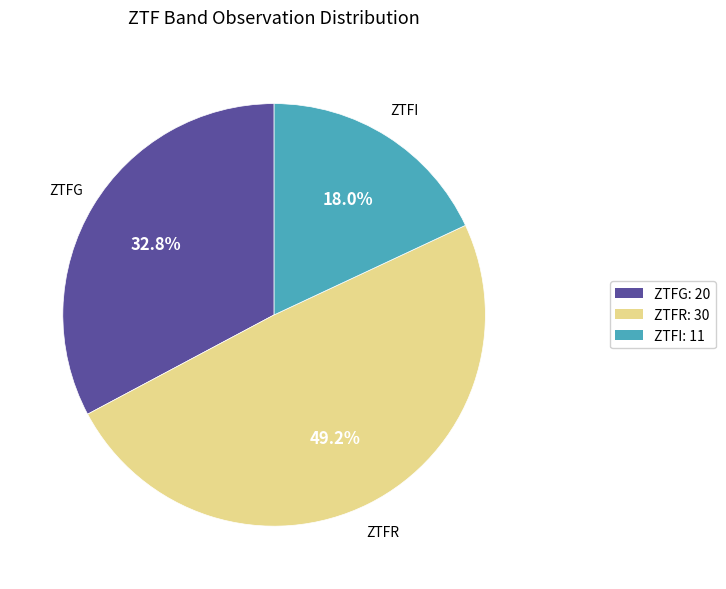

What portion of the pie excludes ZTFR: 30?

50.8%